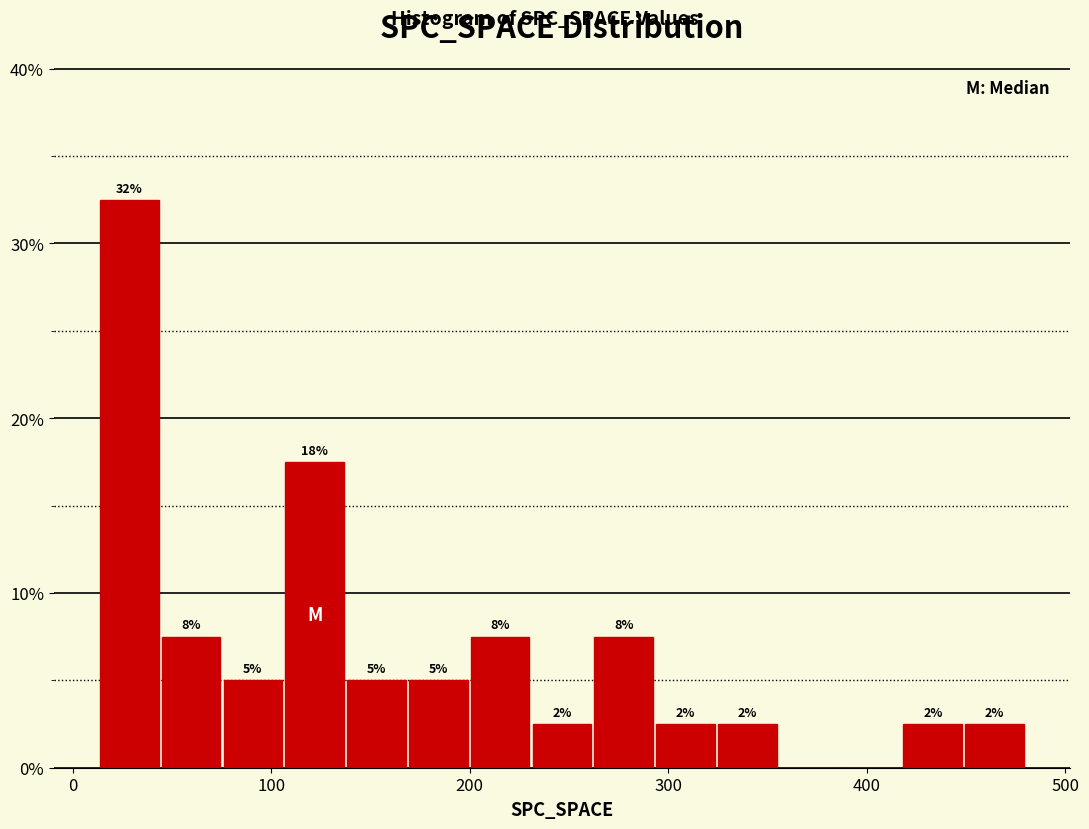

Read against the x-axis, roughly where is the centre of the tallest bar?

30